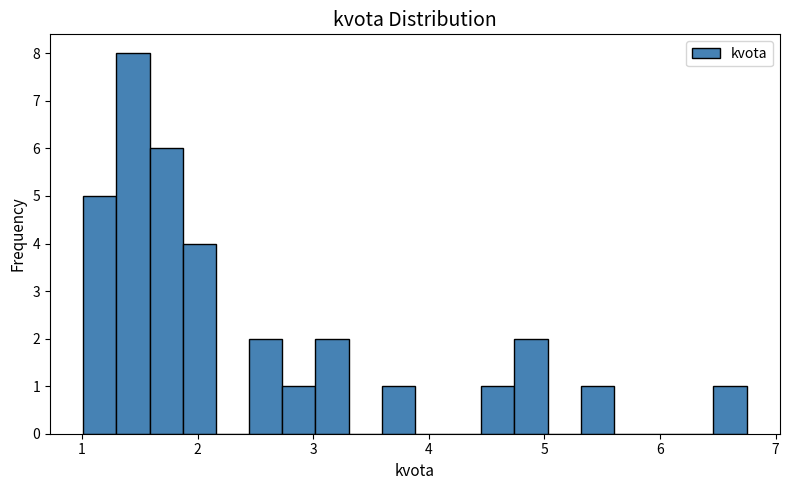

Read against the x-axis, roughly where is the centre of the tallest bar?

1.4